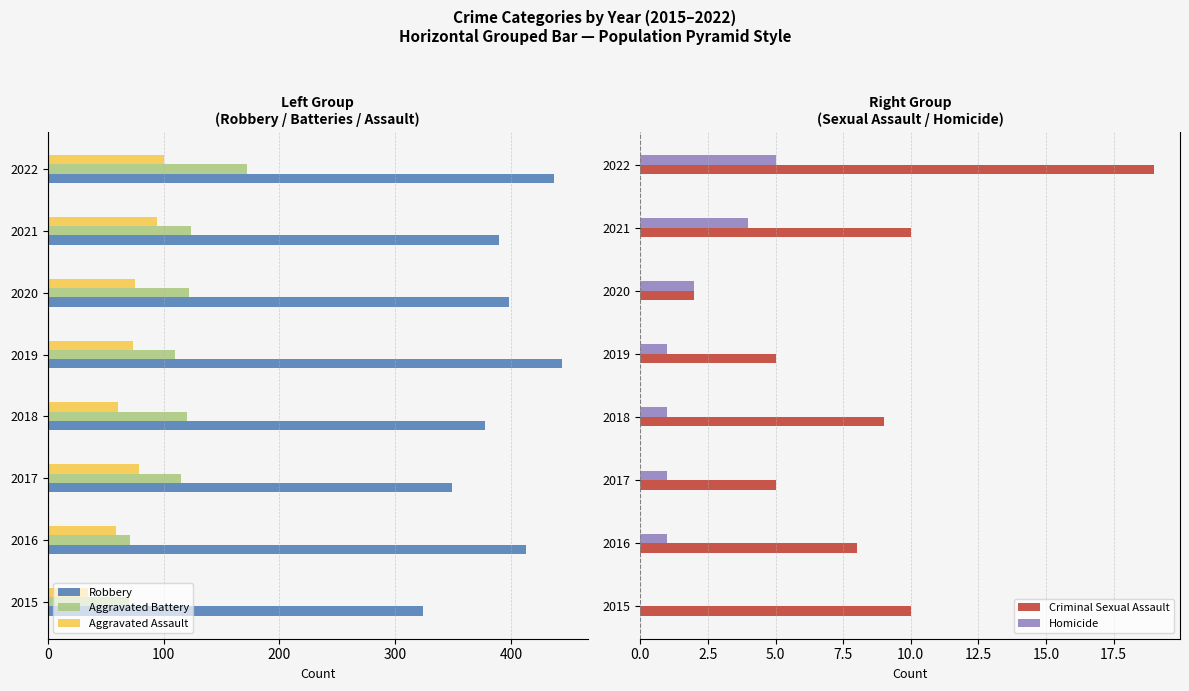

At which label does Criminal Sexual Assault reach its peak?

2022